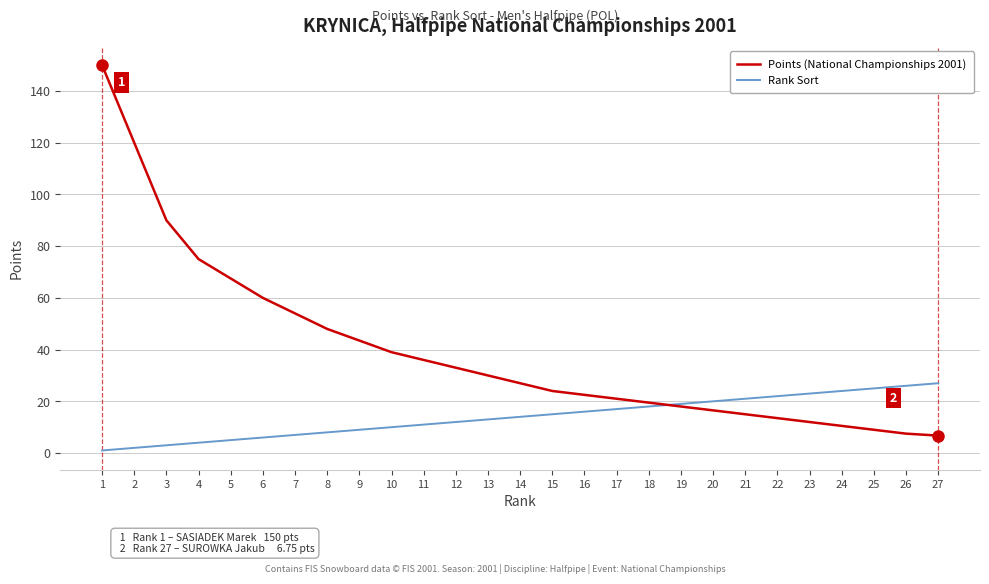

True or false: Points (National Championships 2001) has a value of 18.0 at 19.

True